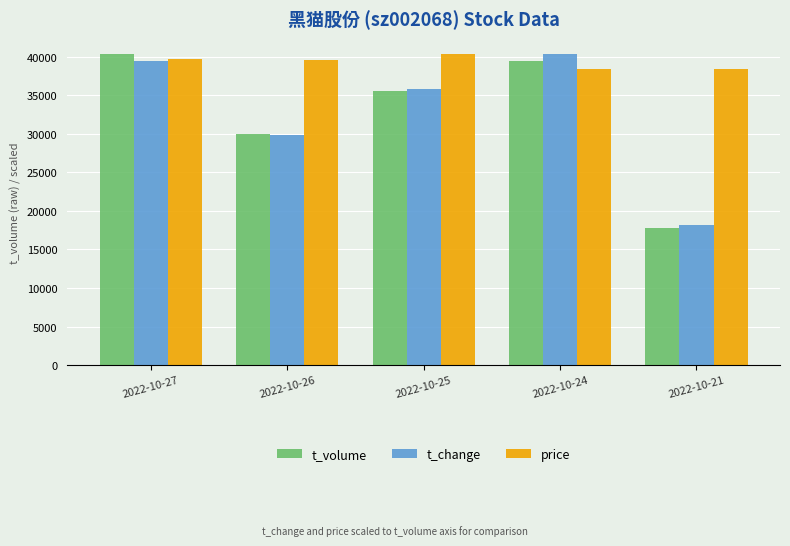

Count the number of categories in the chart.

5